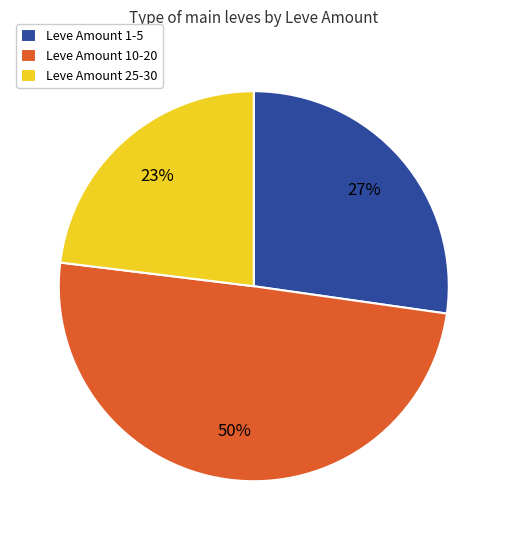

How many slices are in this pie chart?

3